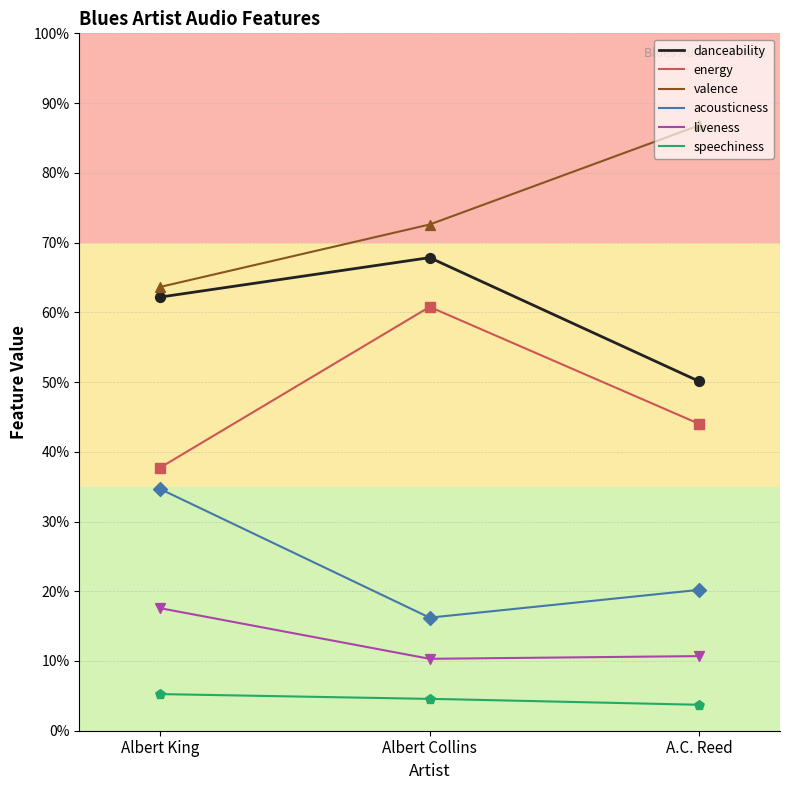

Which series has the largest total across all categories?

valence